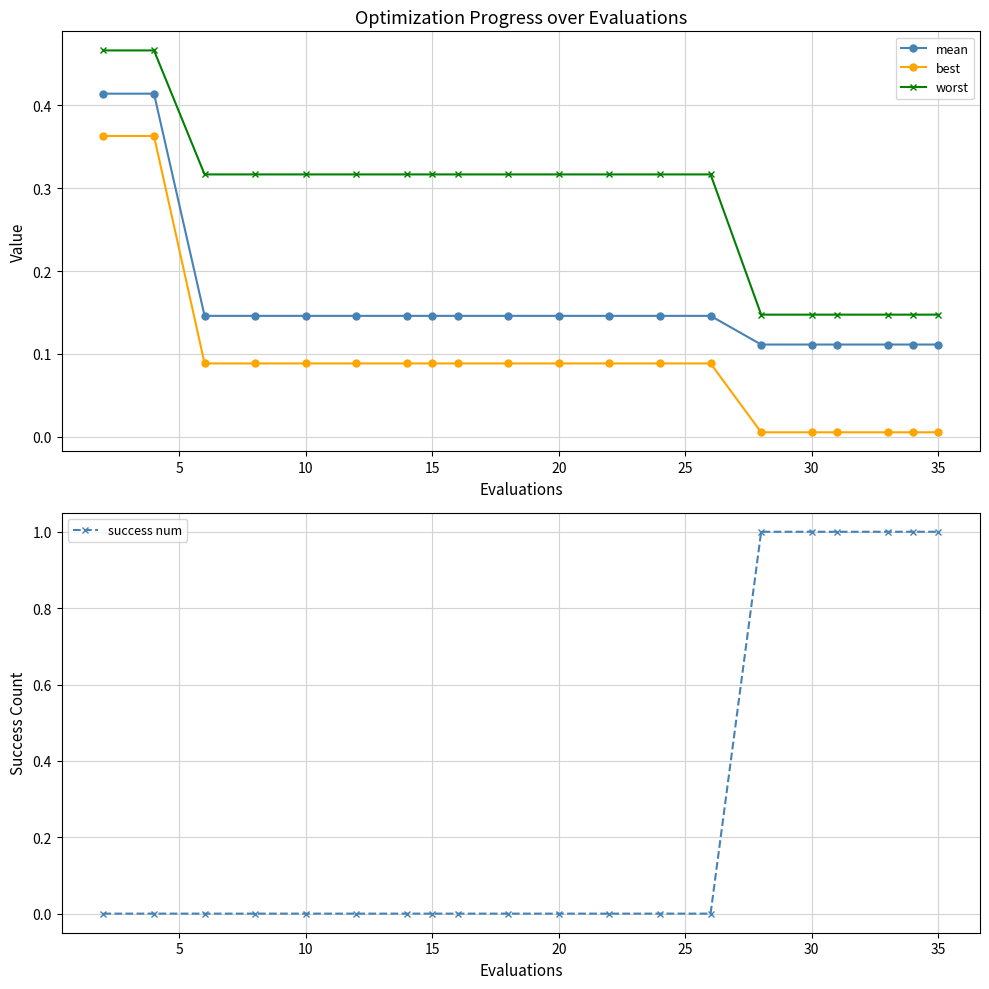

What is the difference between the second highest and second lowest values in the mean series?

0.3